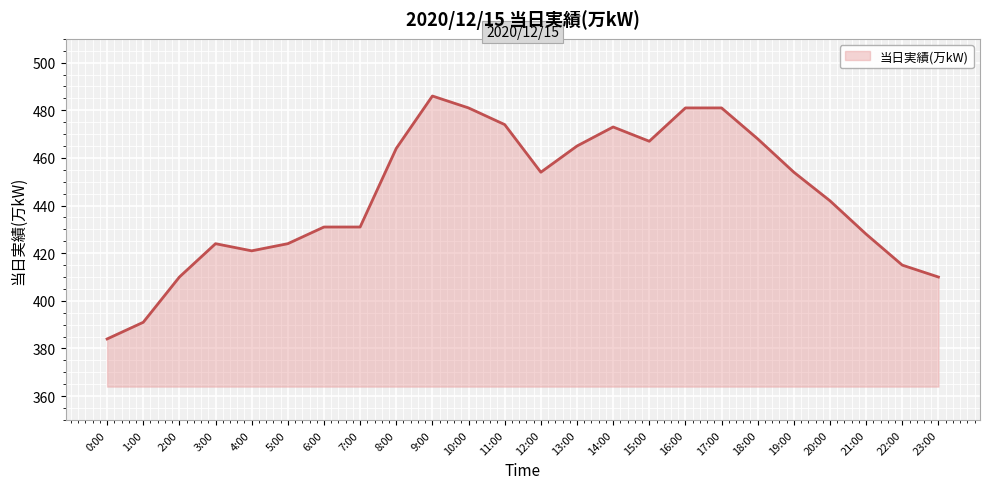

Which has a higher value, 23:00 or 8:00?

8:00